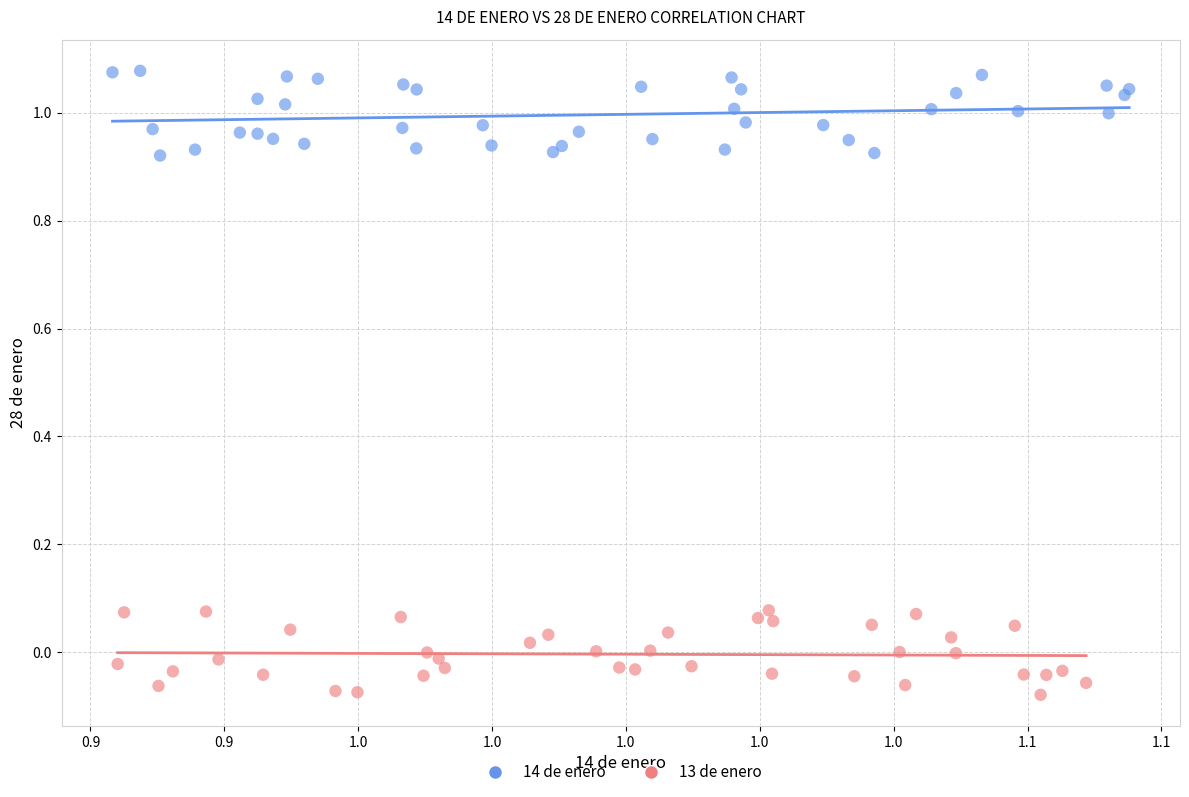

Which series contains the lowest Y value?

13 de enero